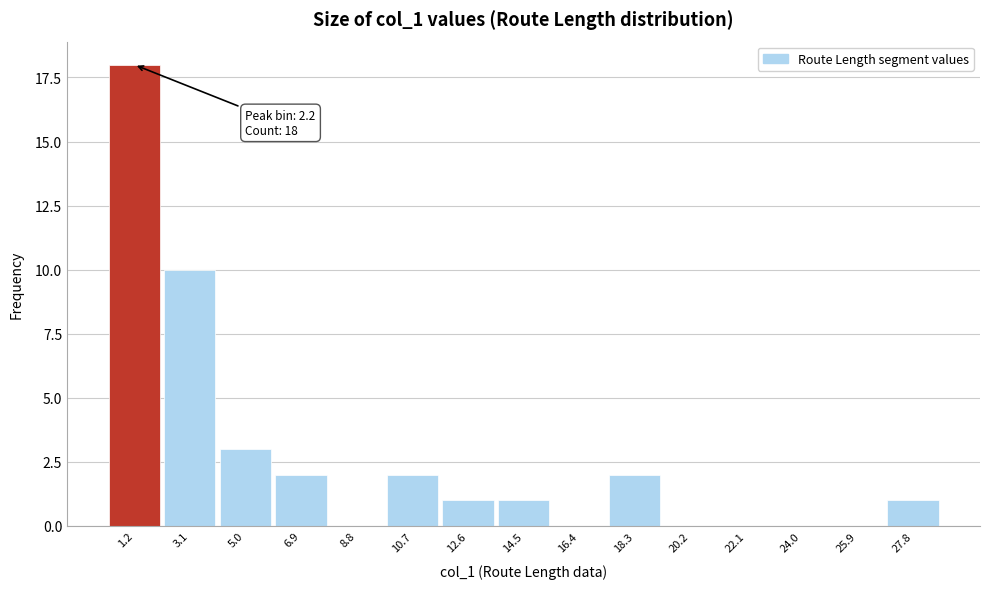

Reading left to right, list all the values displayed in this chart.

1.2=18	3.1=10	5.0=3	6.9=2	8.8=0	10.7=2	12.6=1	14.5=1	16.4=0	18.3=2	20.2=0	22.1=0	24.0=0	25.9=0	27.8=1